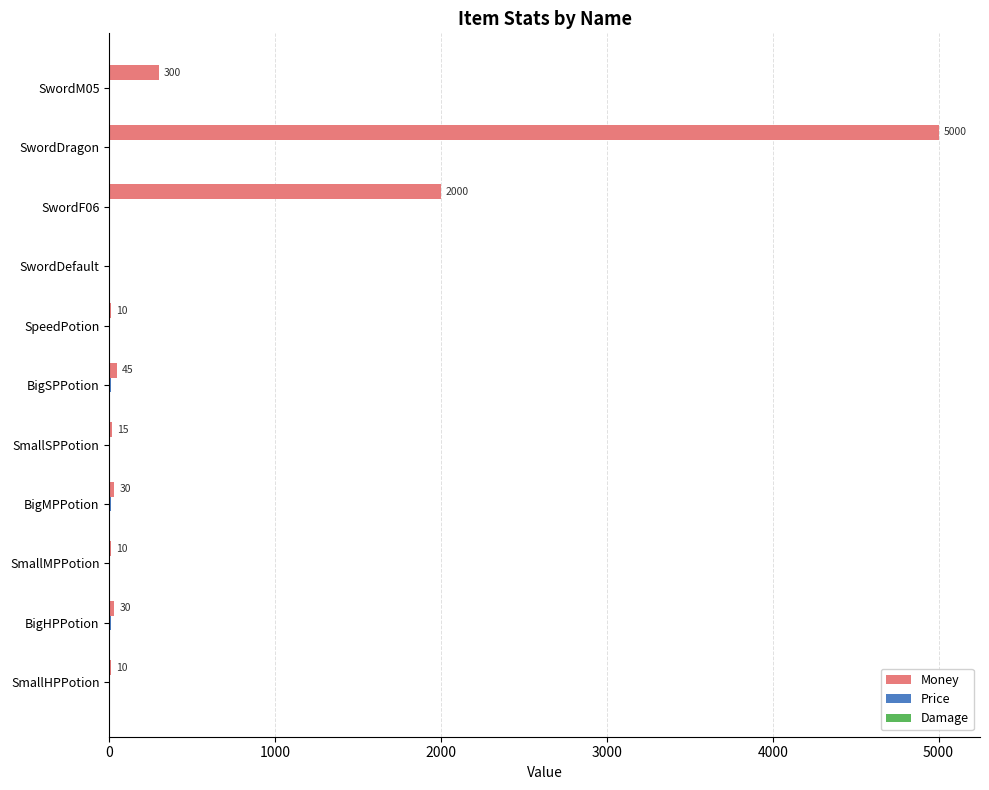

Which label corresponds to the largest value in the chart?

SwordDragon